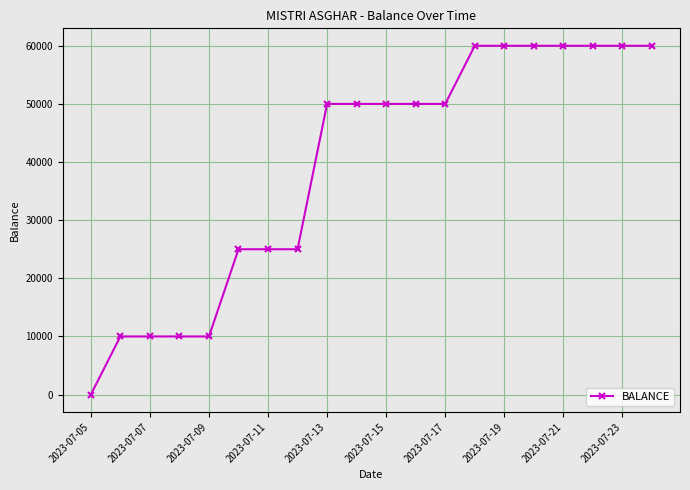

What is the value of the 6th point from the left?

25000